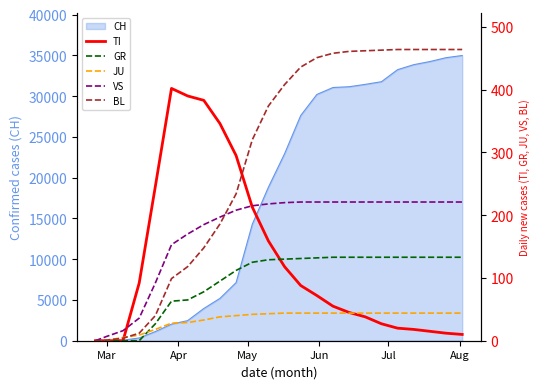

How many lines are shown in the chart?

5